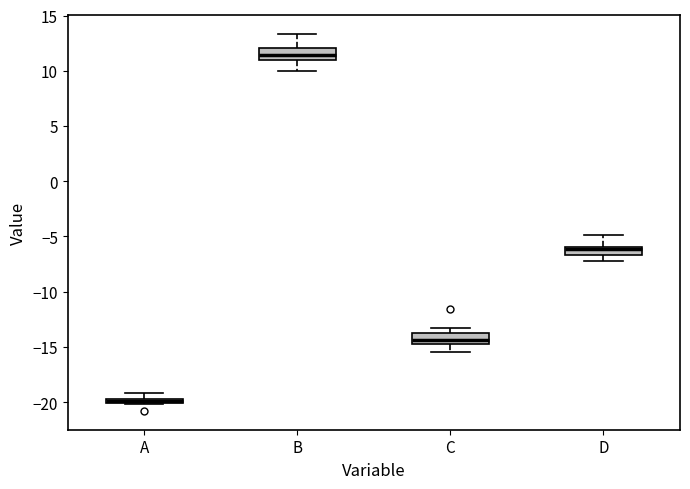

Which box's median line is the highest?

B